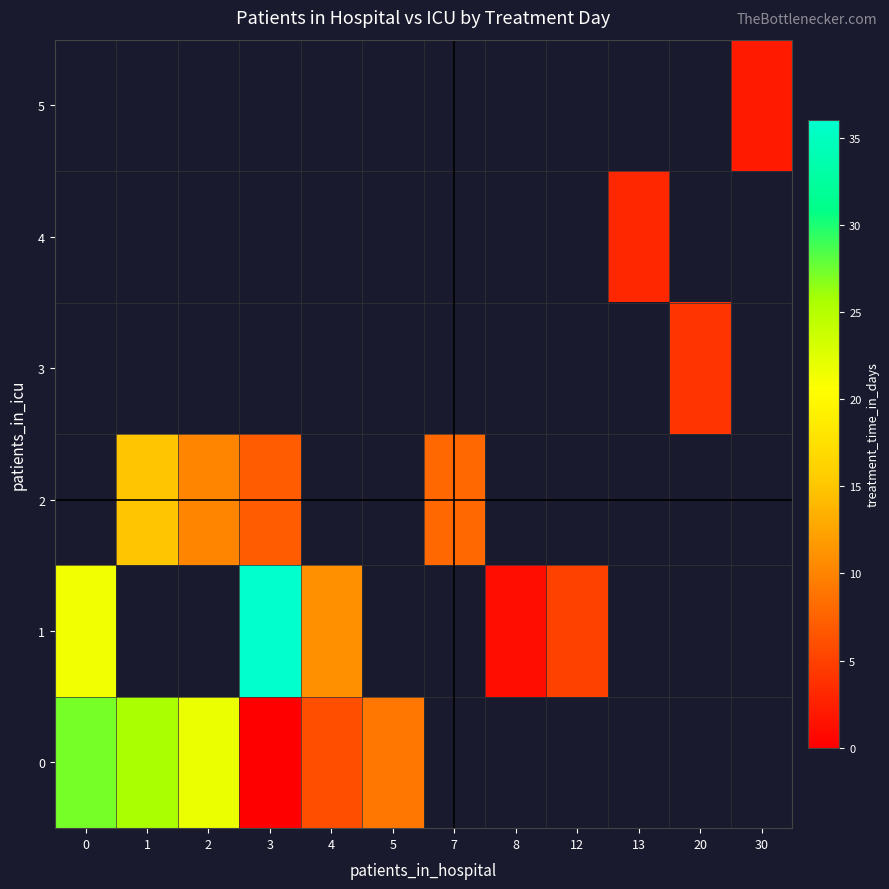

Between 1 and 2, which series saw the biggest shift?

2